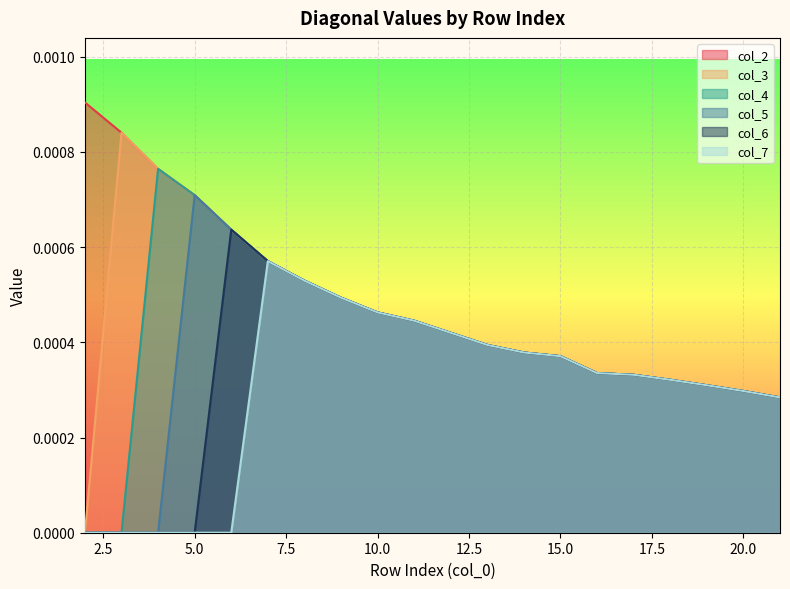

How many col_3 values are between 0 and 1?

20